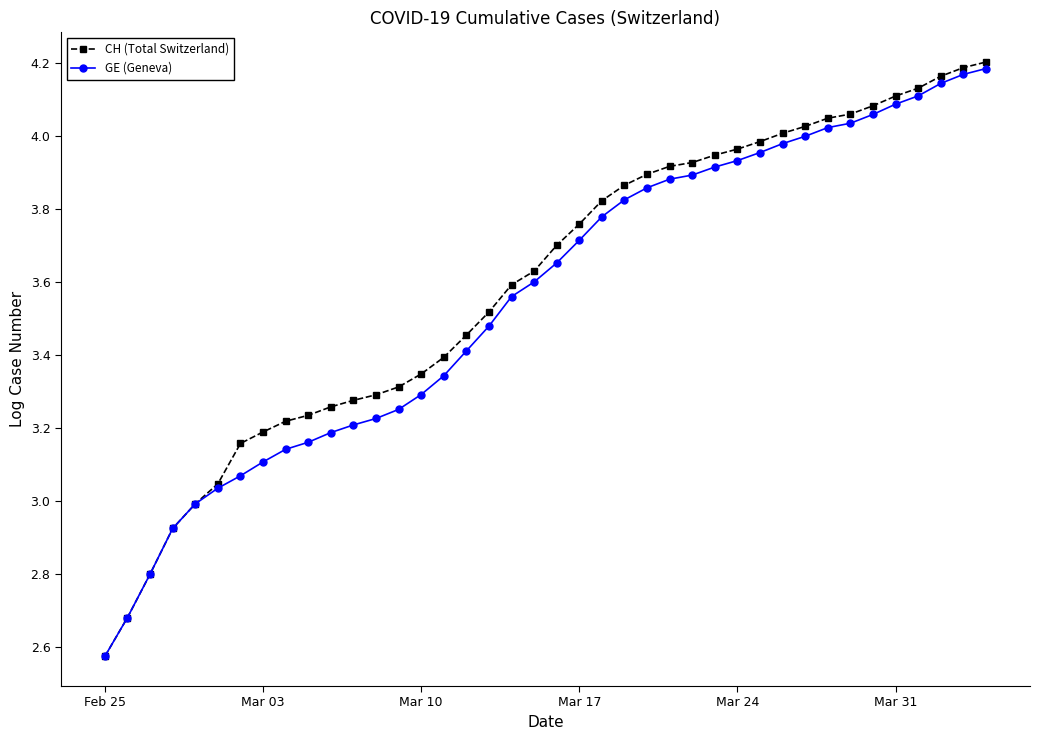

How many distinct data groups are displayed?

2